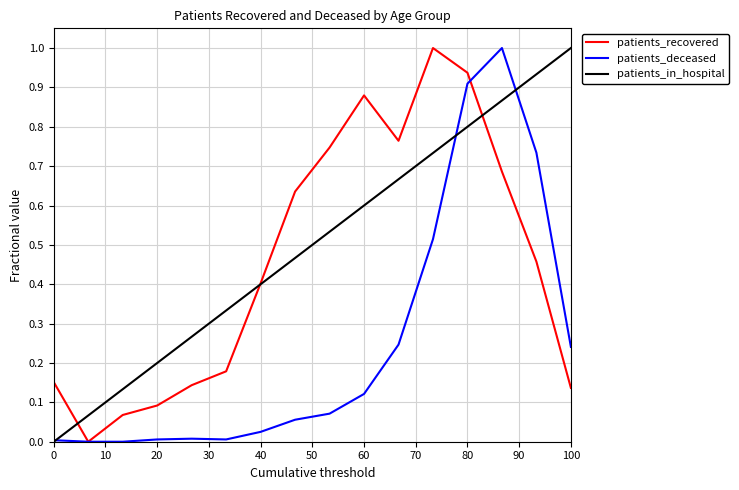

How many values in the patients_recovered series exceed 0?

15